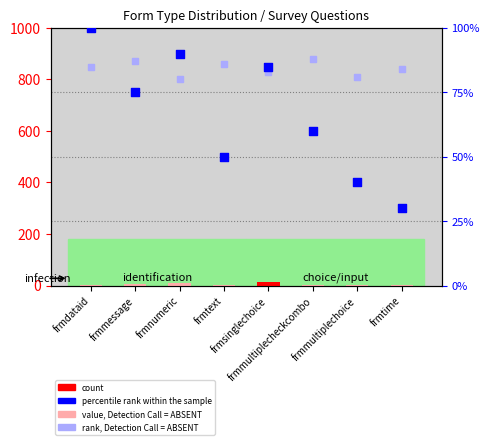

At which category is the sum across all series the highest?

frmdataid